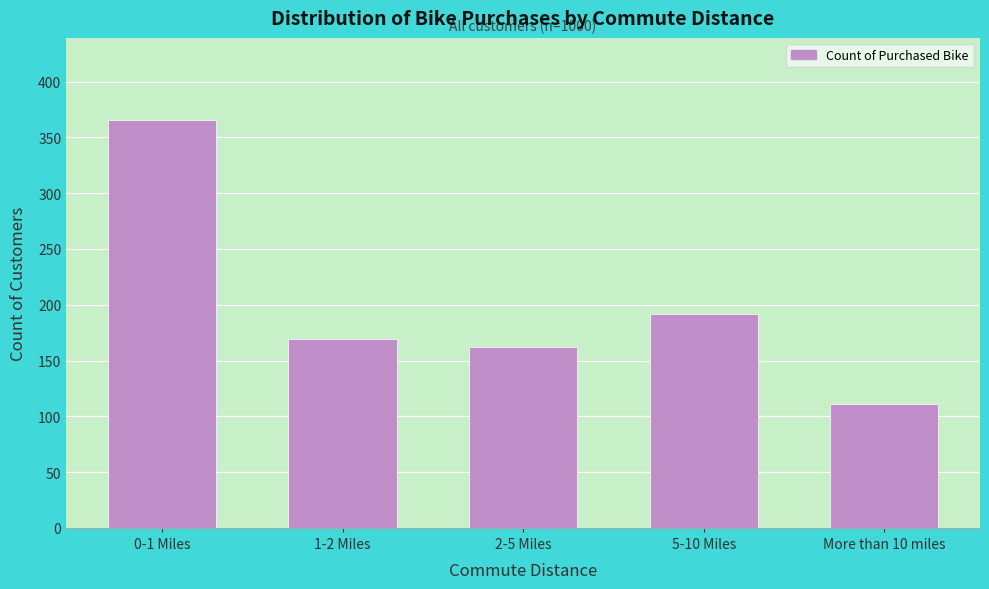

Reading left to right, list all the values displayed in this chart.

366	169	162	192	111